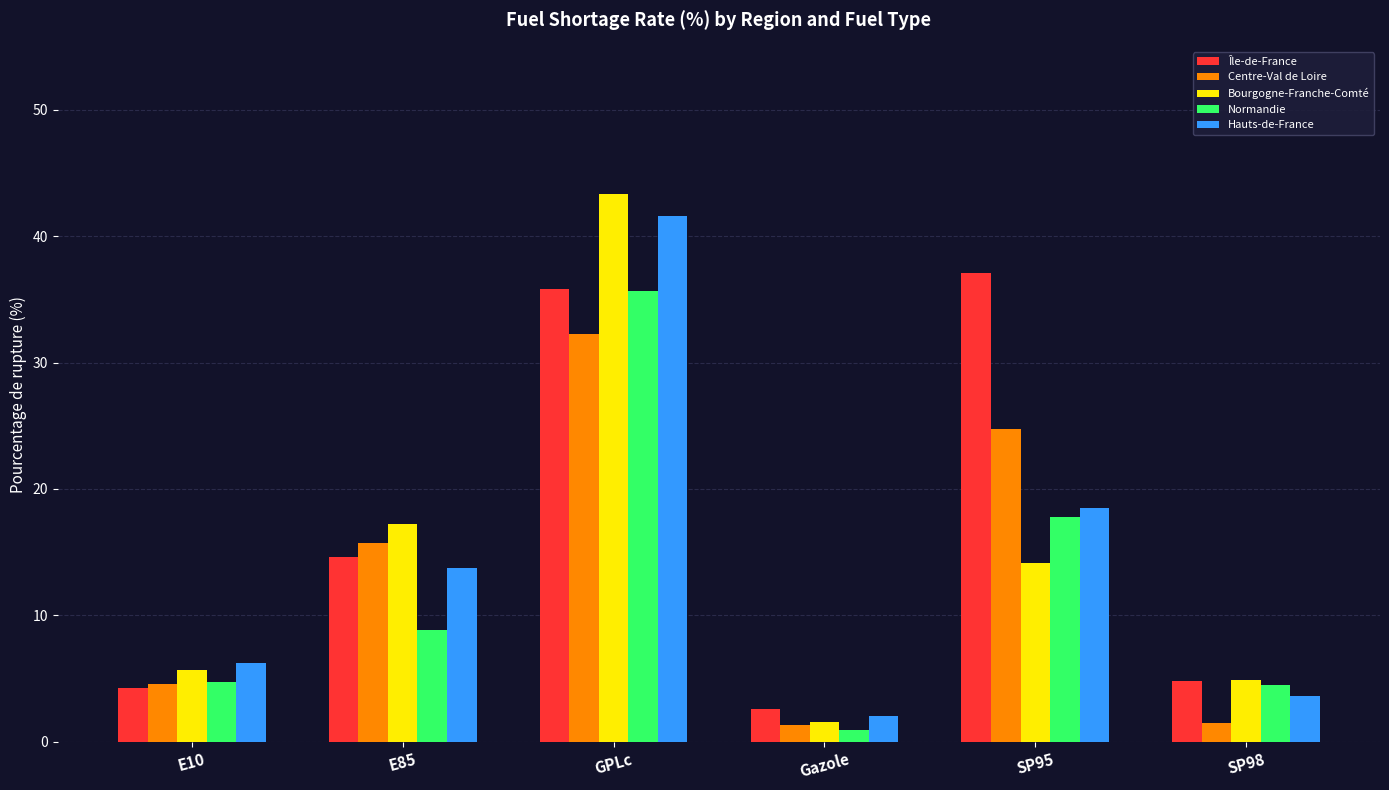

At which category is the sum across all series the highest?

GPLc